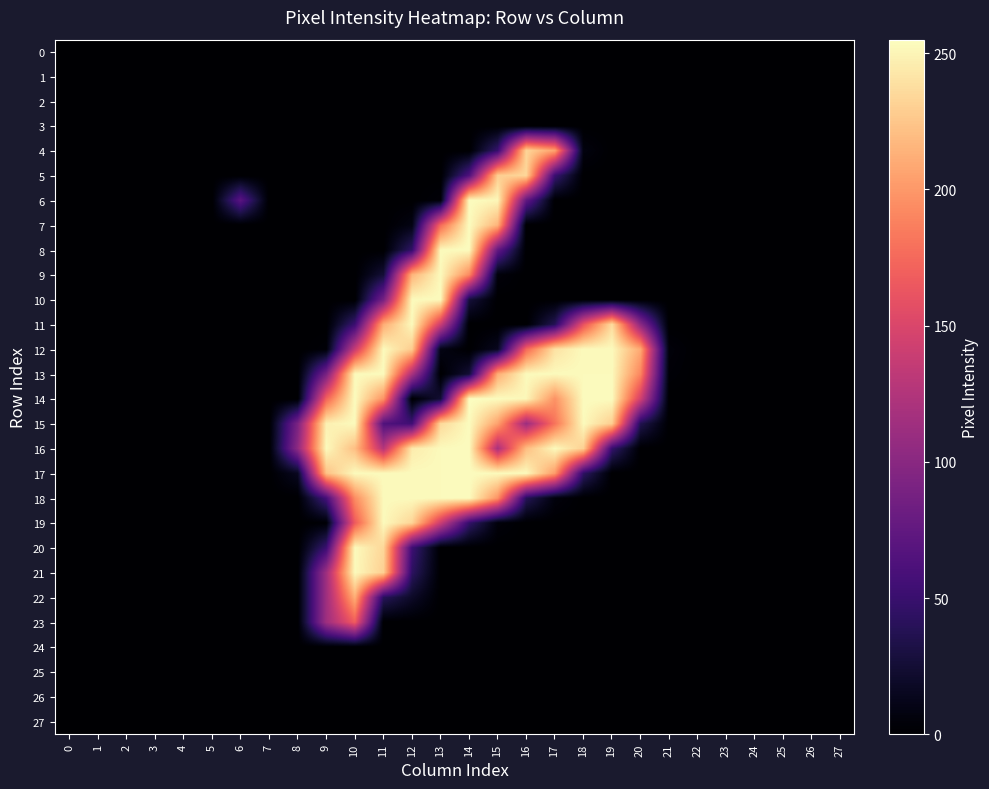

What is the total value across all series at 11?

2482